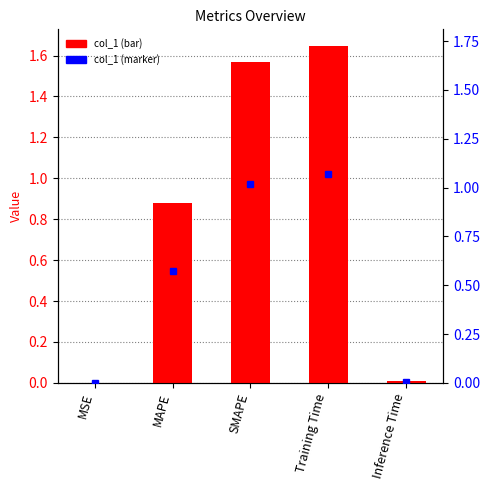

What is the maximum value shown in the chart?

1.6